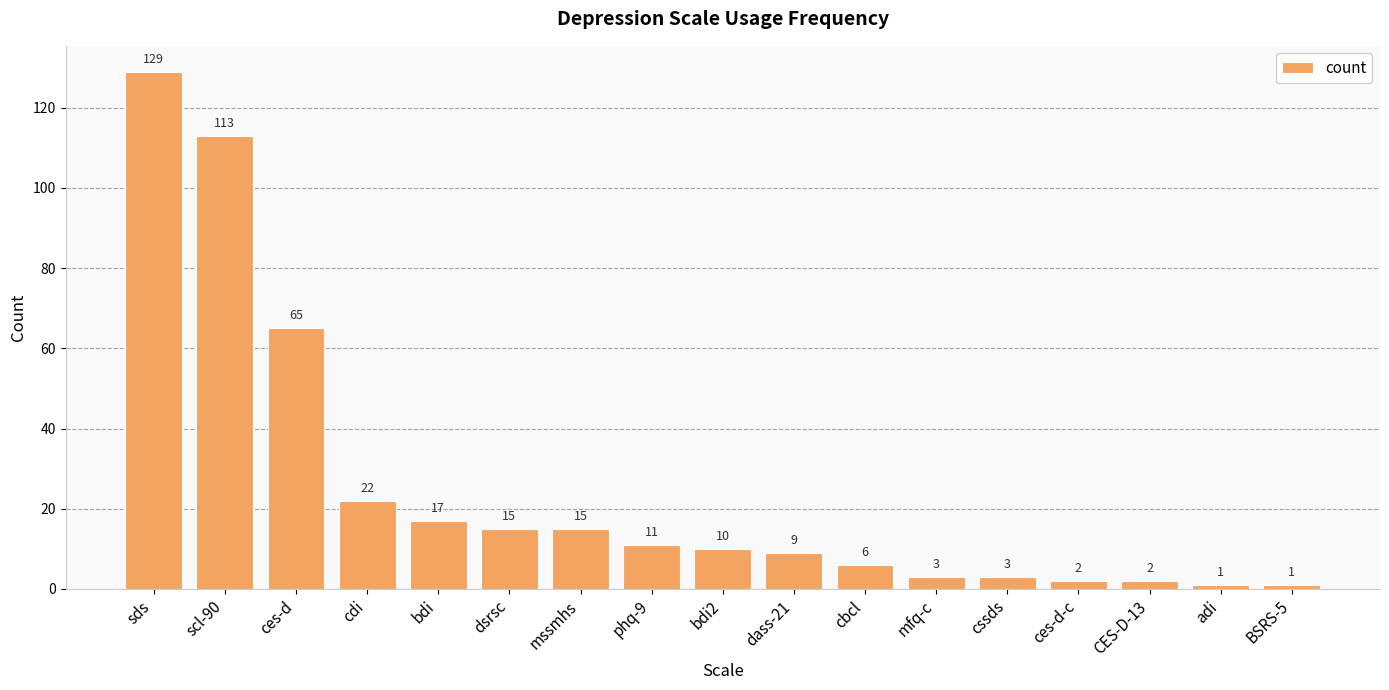

Reading left to right, what are all the values shown in this chart?

129	113	65	22	17	15	15	11	10	9	6	3	3	2	2	1	1